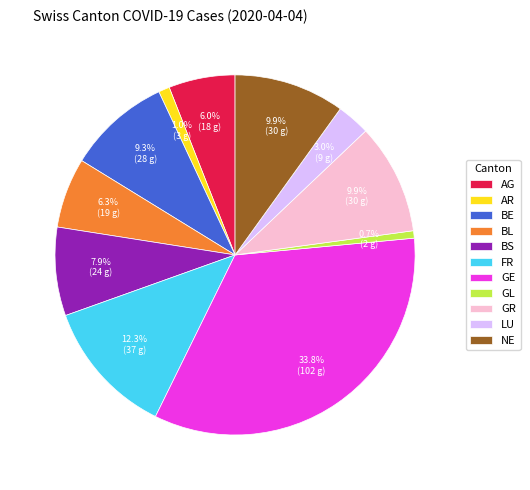

Is LU the majority of the pie?

No